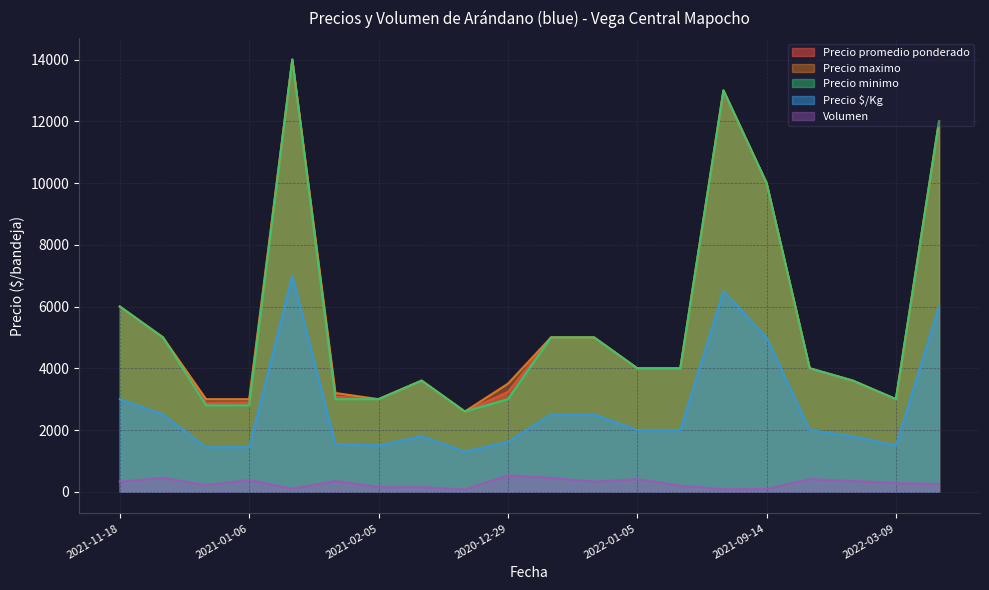

The Precio promedio ponderado series shows 4622 at 2021-03-08. True or false?

False